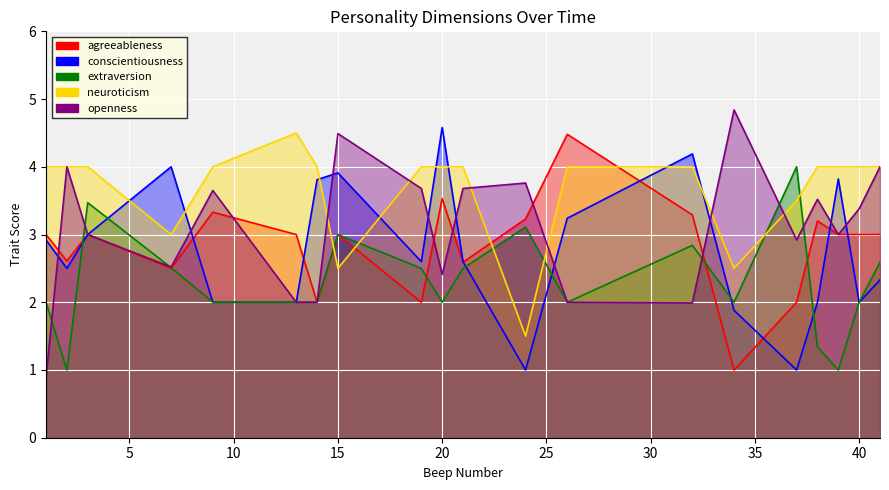

Between which two adjacent categories do openness and agreeableness first intersect?

1 and 2